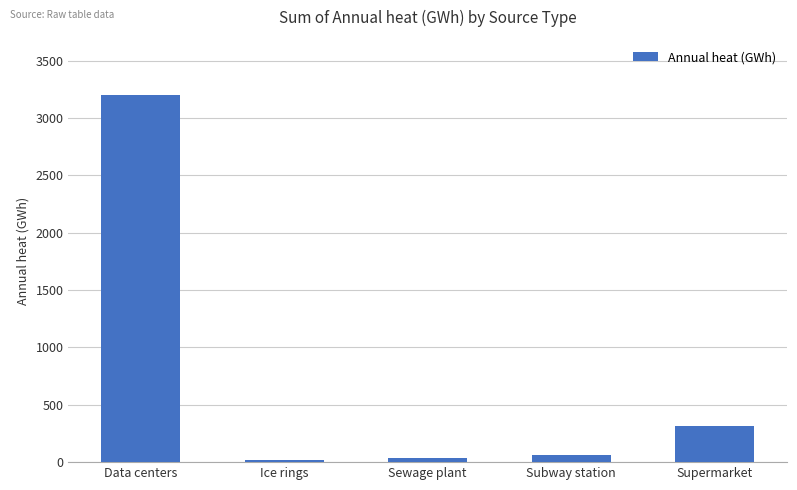

Is it true that the value at Supermarket is 316.2?

True